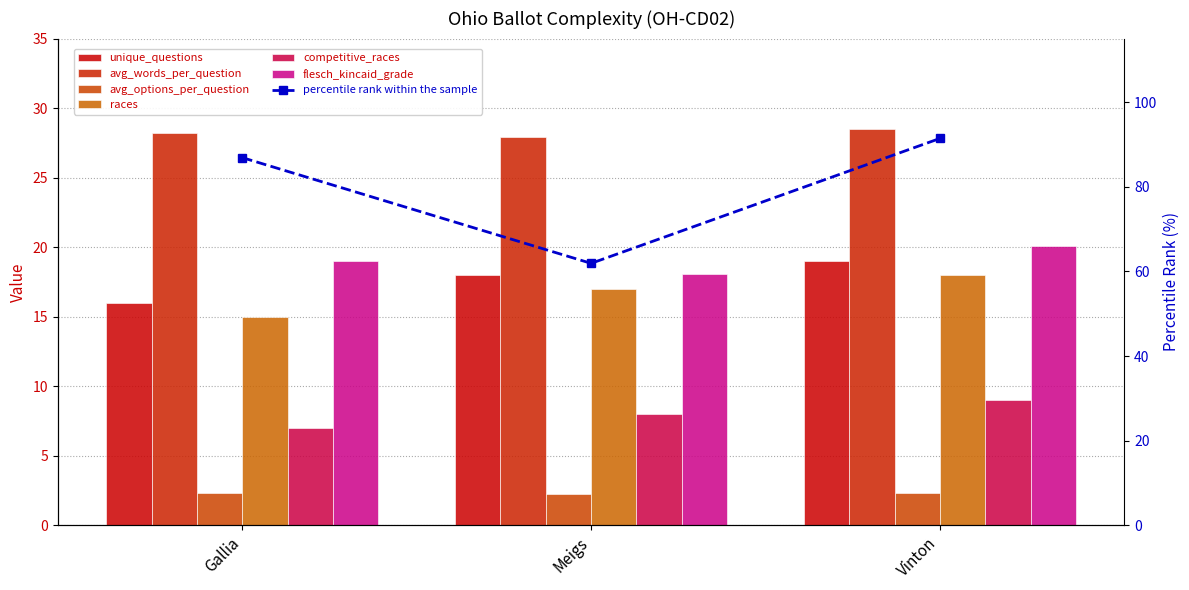

What value does the unique_questions series have at Vinton?

19.0